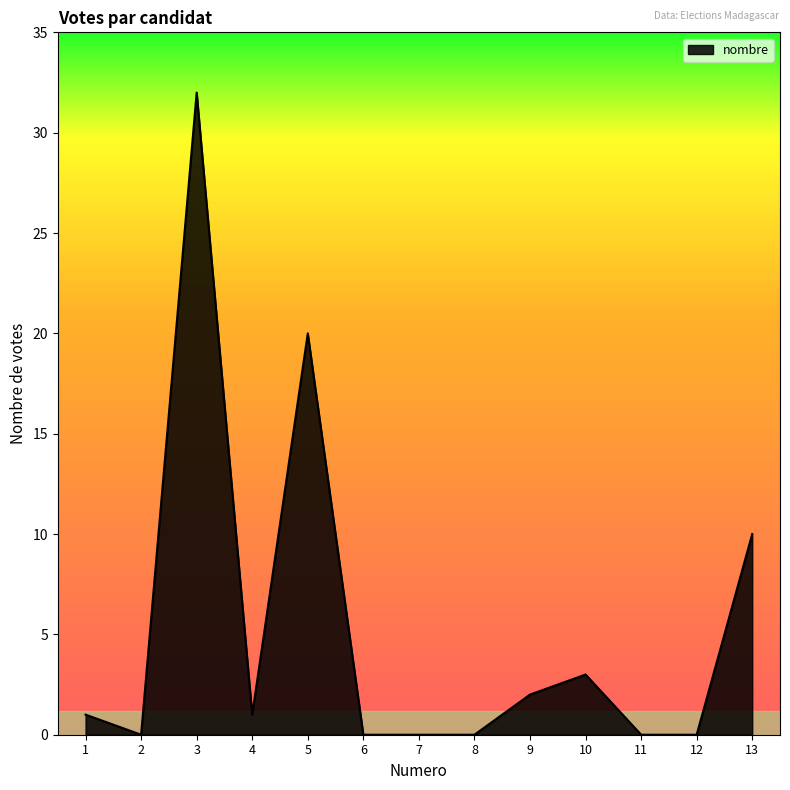

Where is the first local minimum?

2